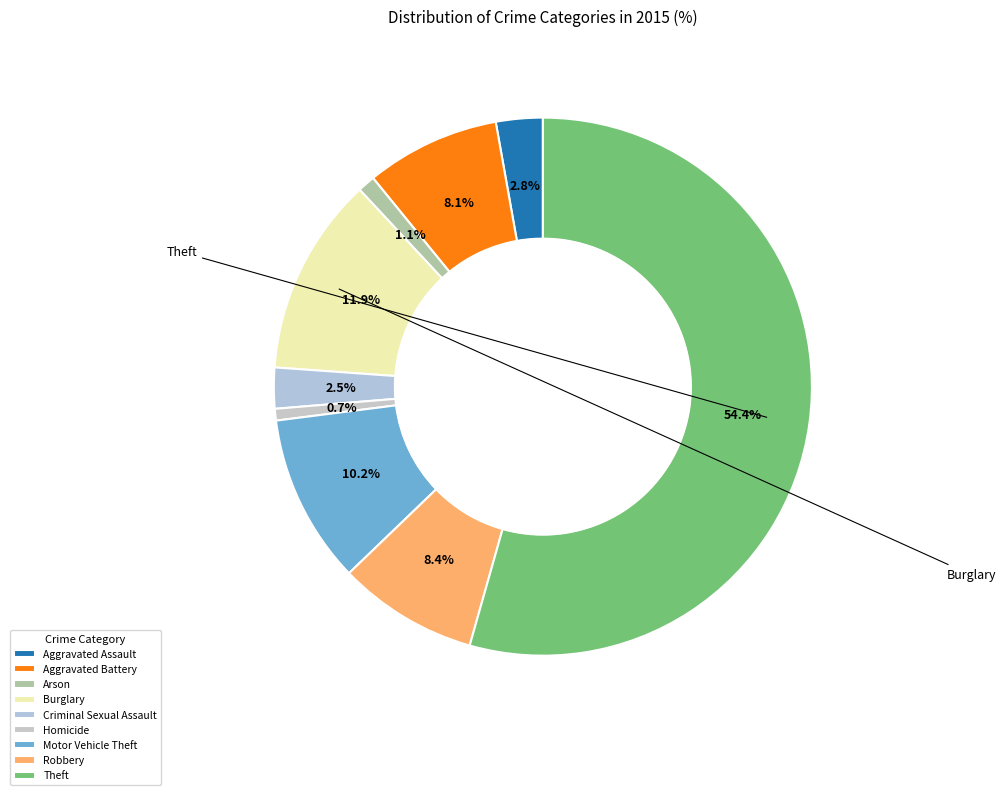

What percentage is the Motor Vehicle Theft slice, to the nearest percent?

10%